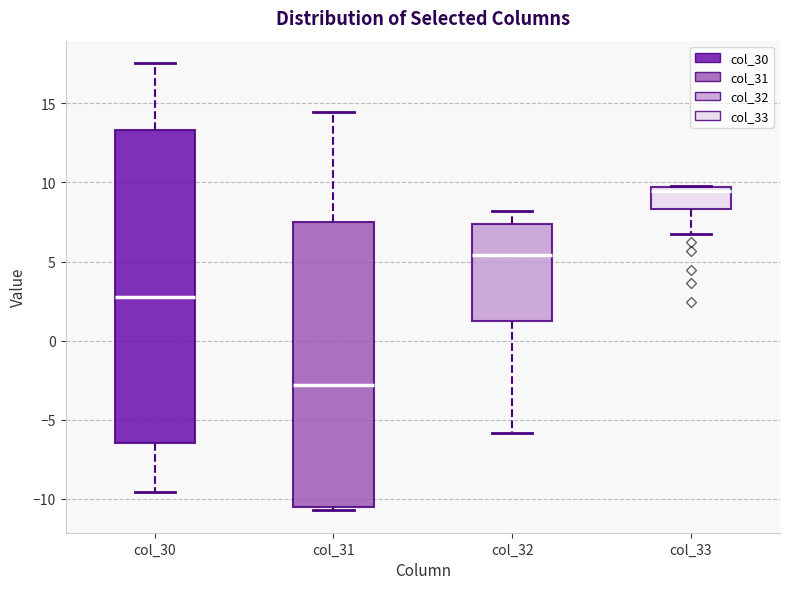

Which box's median line is the lowest?

col_31